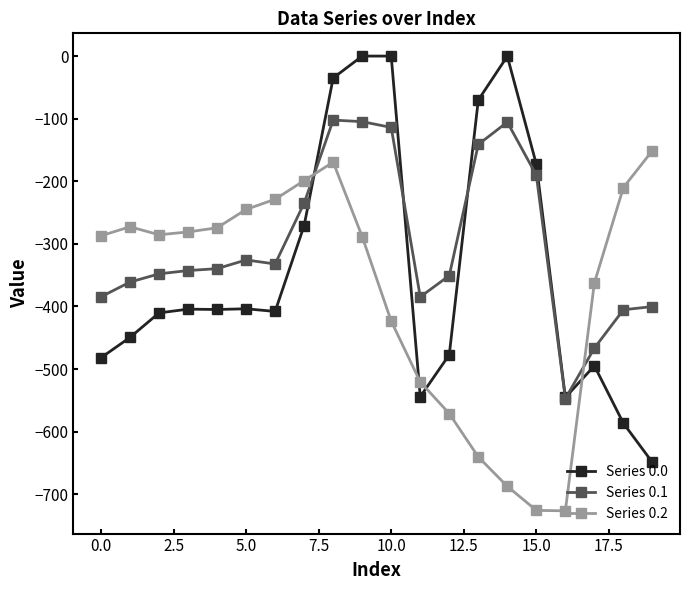

Which series has the largest total across all categories?

Series 0.1